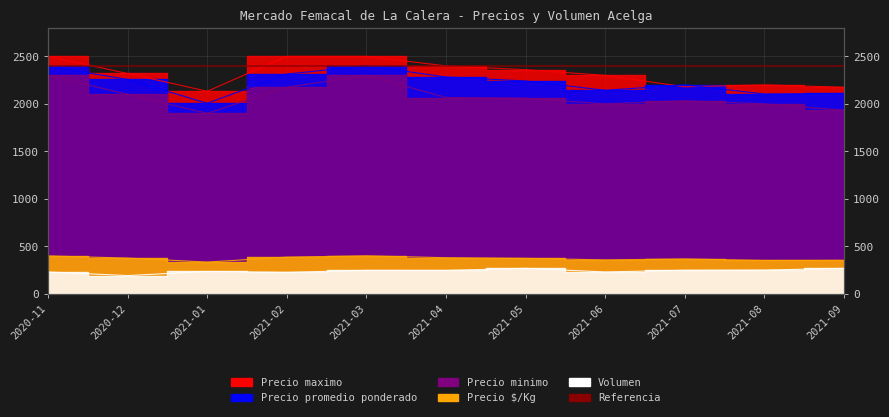

True or false: Precio promedio ponderado and Precio maximo intersect in this chart.

True